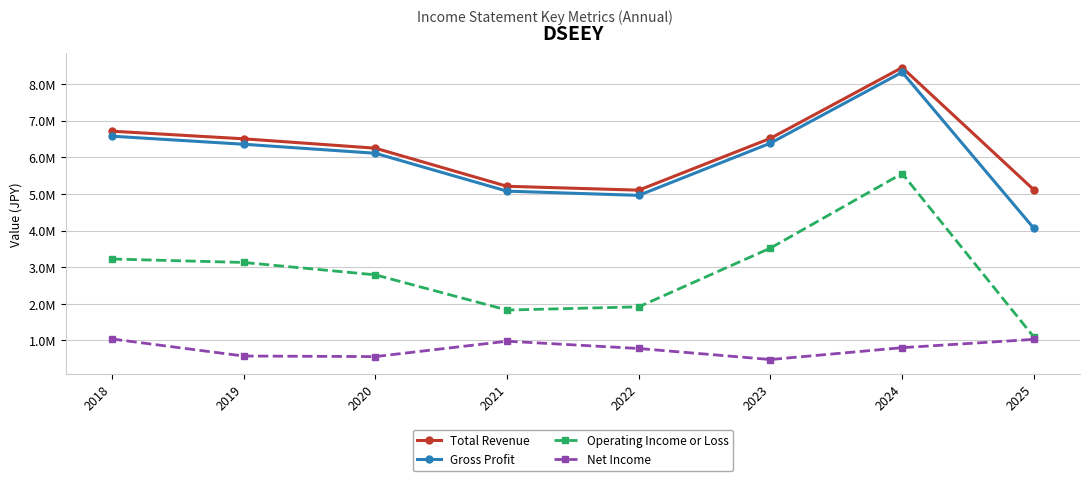

What is the difference between the highest and lowest values at 2022?

4319600